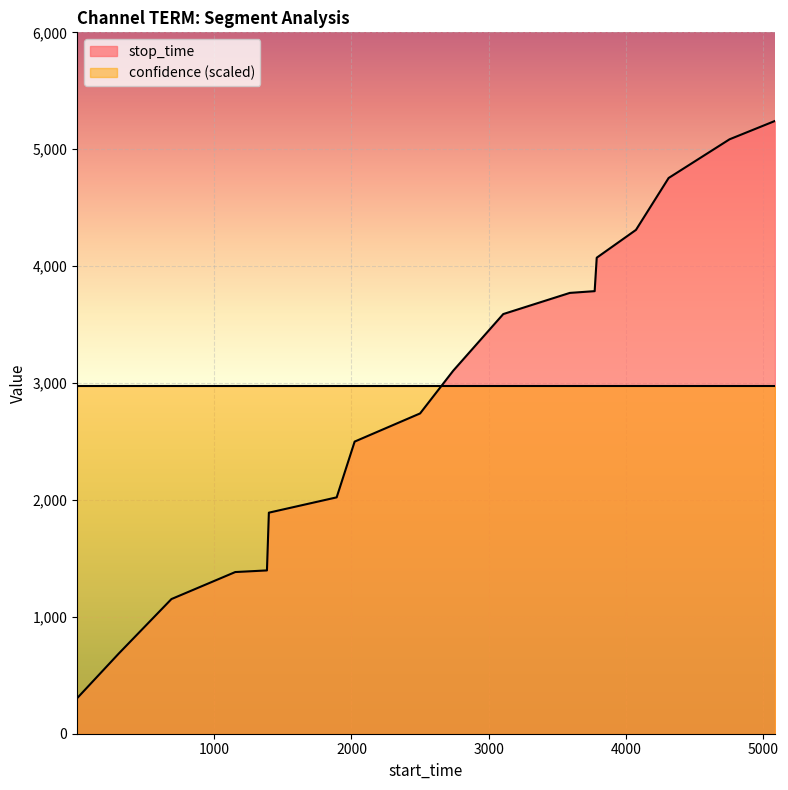

Which has a higher value, 1153 or 3787?

3787